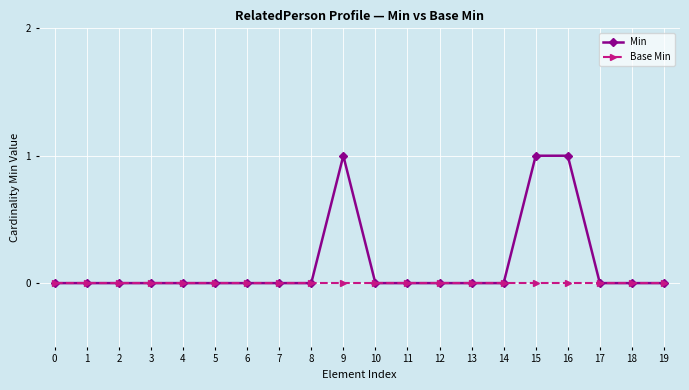

What is the difference between the maximum and minimum values in the Min series?

1